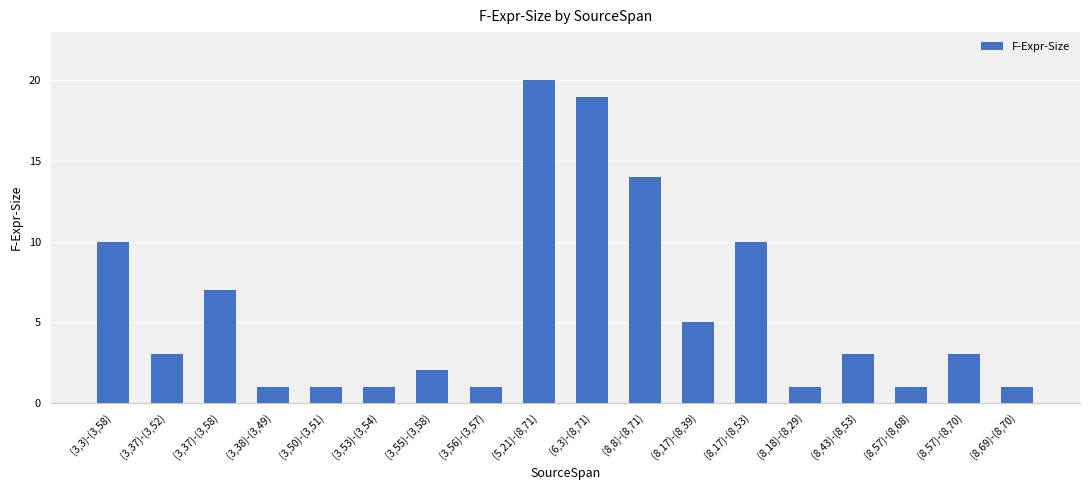

Reading right to left, transcribe all the data shown in this chart.

1	3	1	3	1	10	5	14	19	20	1	2	1	1	1	7	3	10